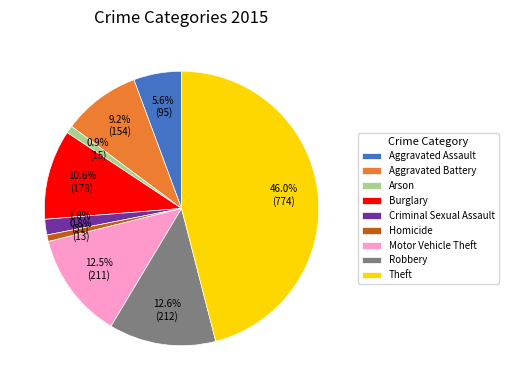

Does any single category account for the majority?

No